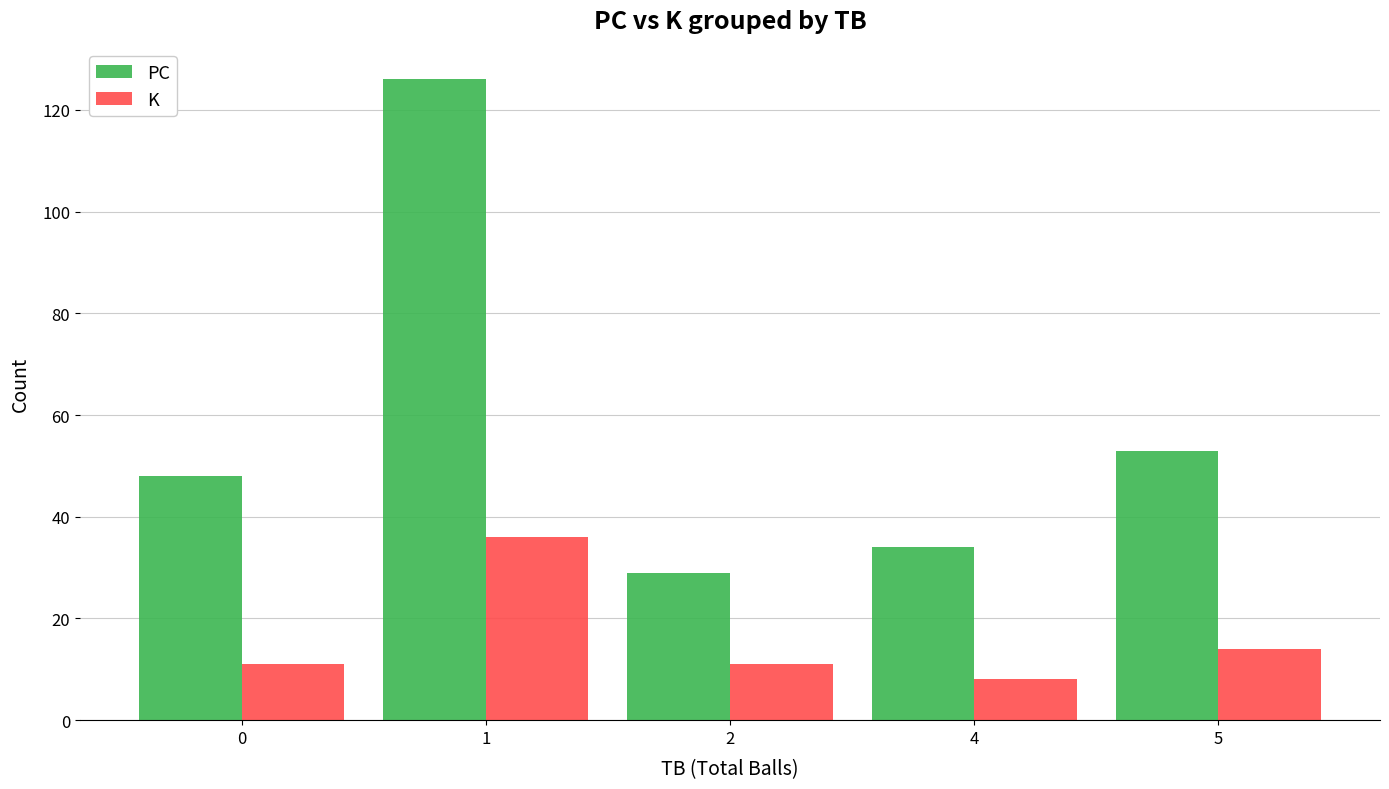

Which series has the largest range (max minus min)?

PC